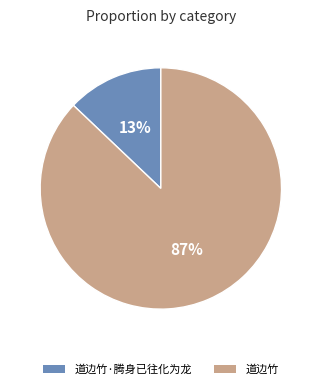

What is the ratio of the value at 道边竹 to the value at 道边竹·腾身已往化为龙?

6.7